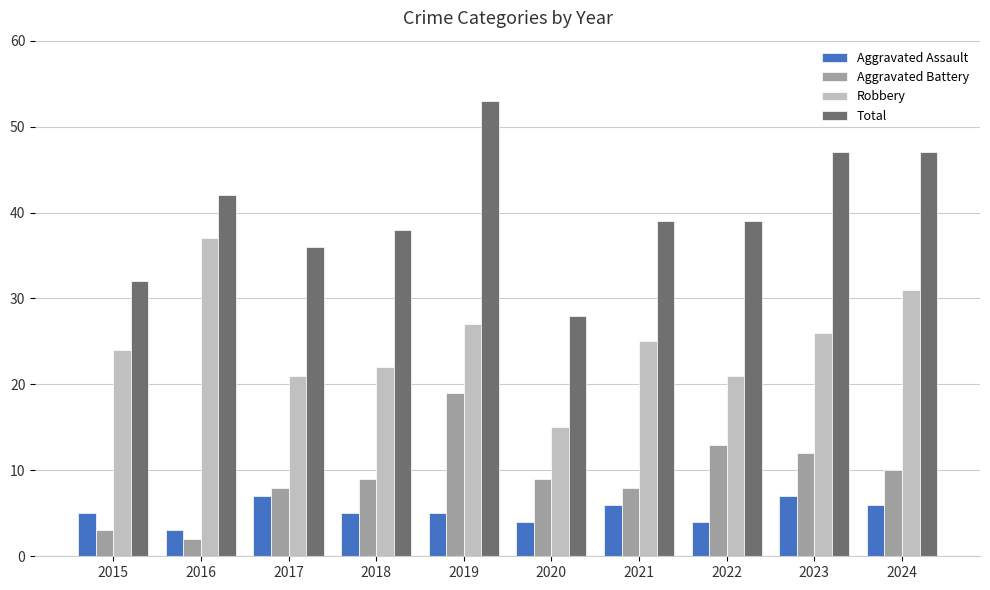

Is it true that Total equals 32 at 2015?

True